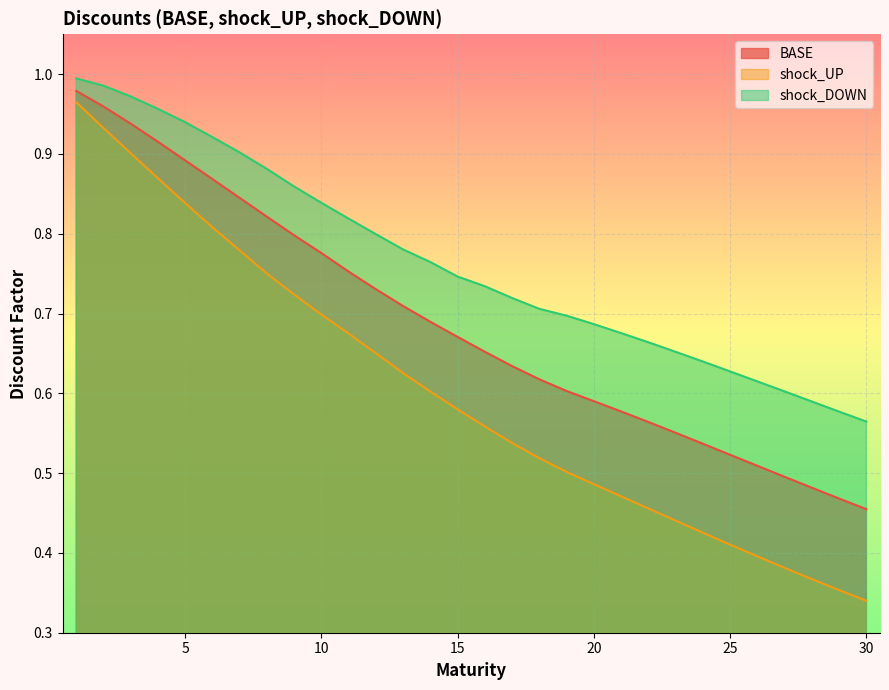

The shock_DOWN series shows 0.6 at 27. True or false?

True